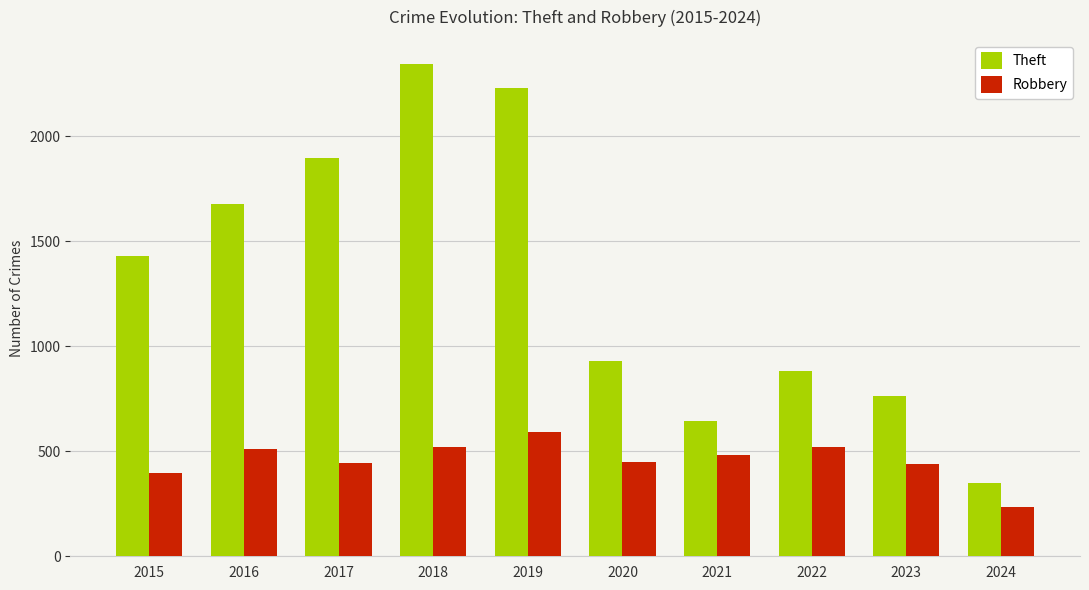

Is it true that Theft equals 1210 at 2018?

False